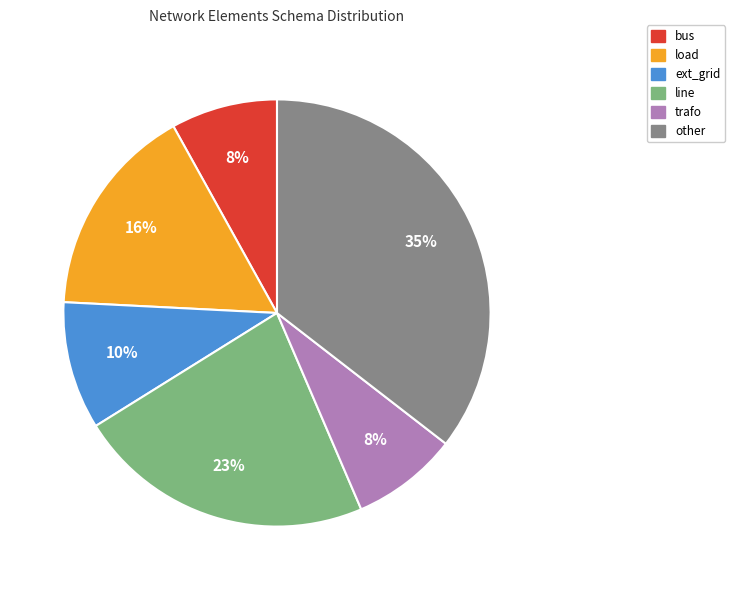

What is the largest slice in the pie chart?

other